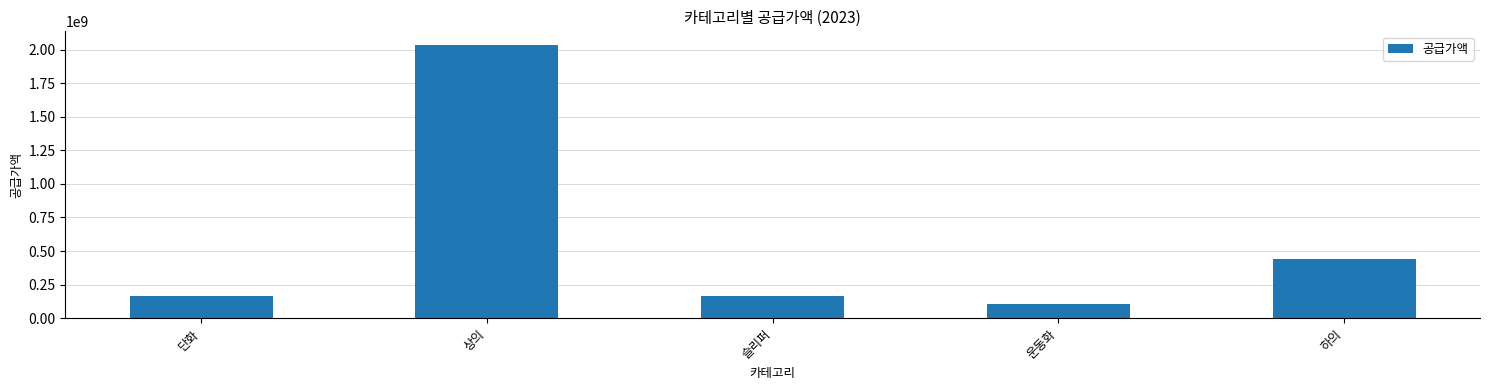

What is the smallest value displayed?

103812000